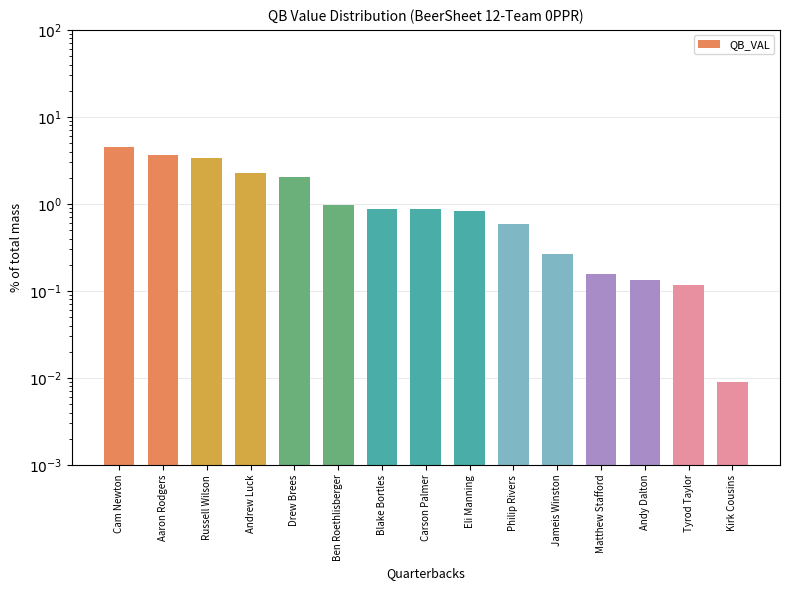

What is the maximum value shown in the chart?

4.5